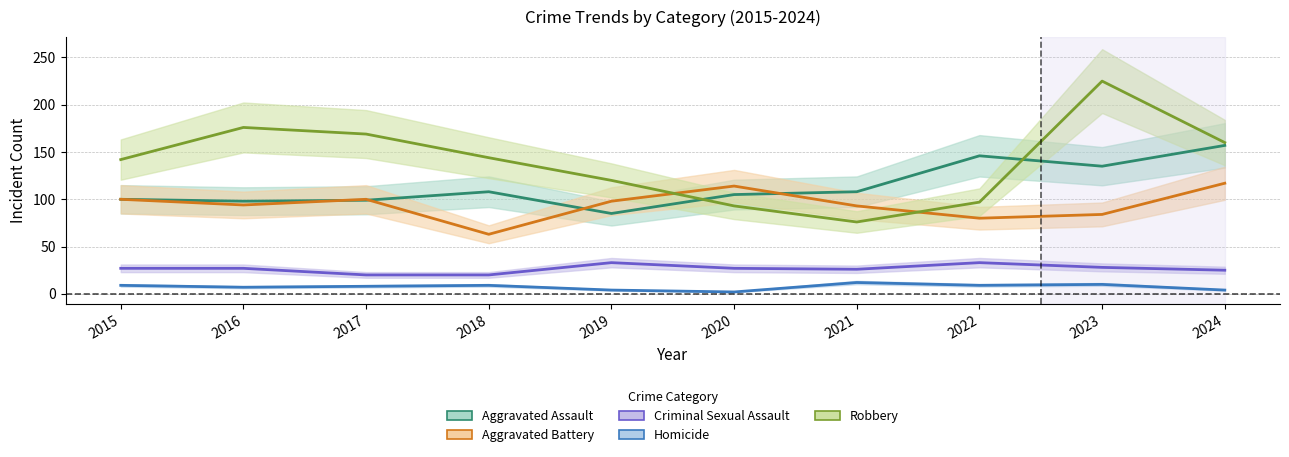

What is the average value of the Homicide series?

7